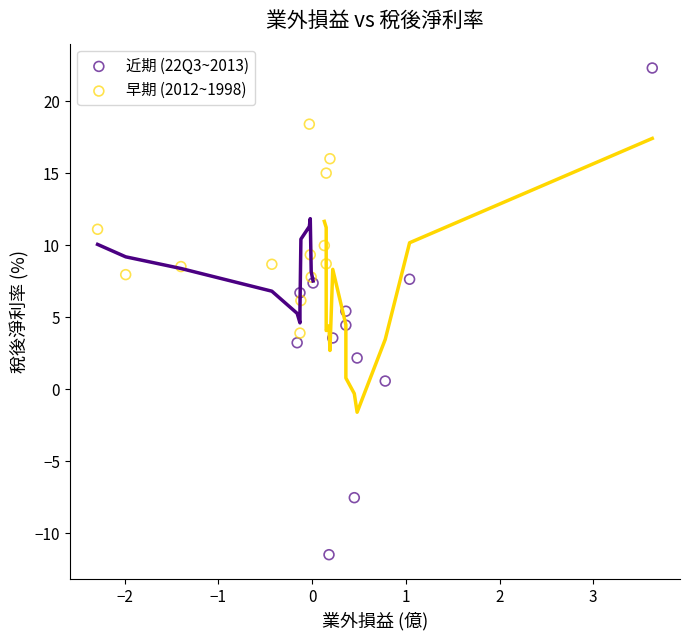

Which series reaches the minimum Y coordinate?

近期 (22Q3~2013)